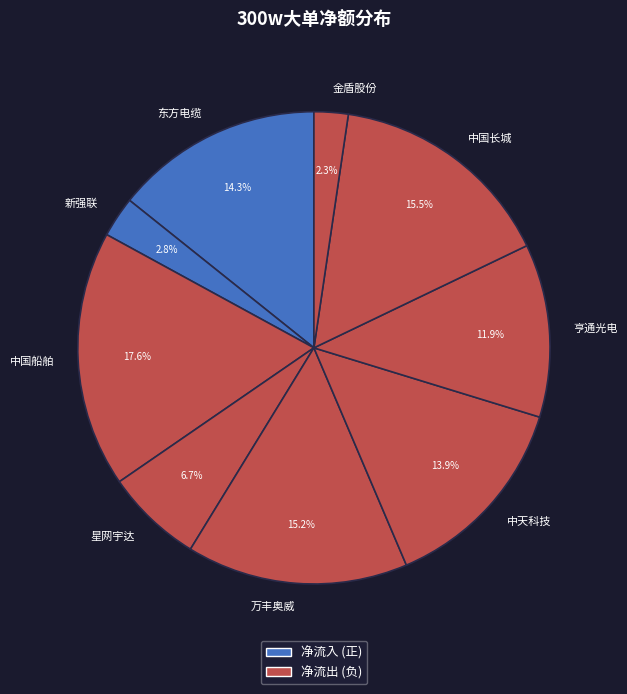

Is it true that 中天科技 is 26% of the pie?

False